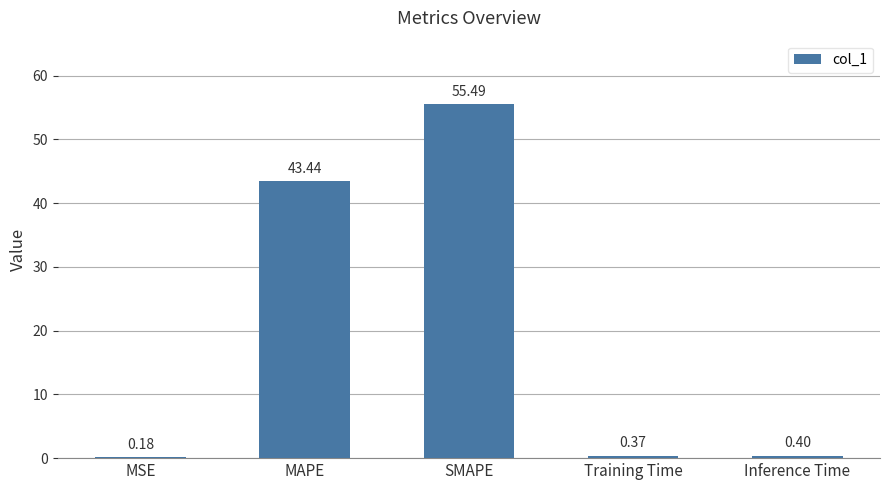

Which has a higher value, Inference Time or SMAPE?

SMAPE